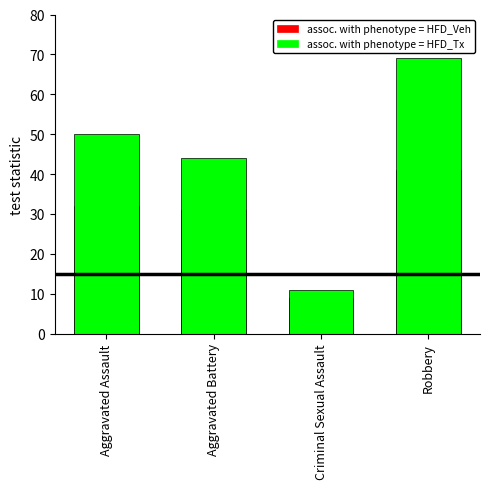

At how many categories does at least one series exceed 47?

2